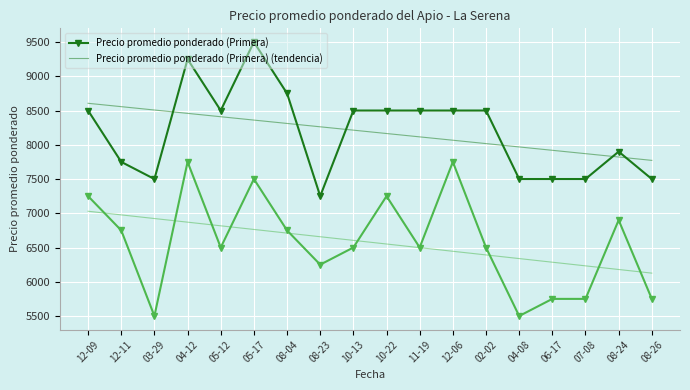

What is the total value across all series at 02-02?

29409.1